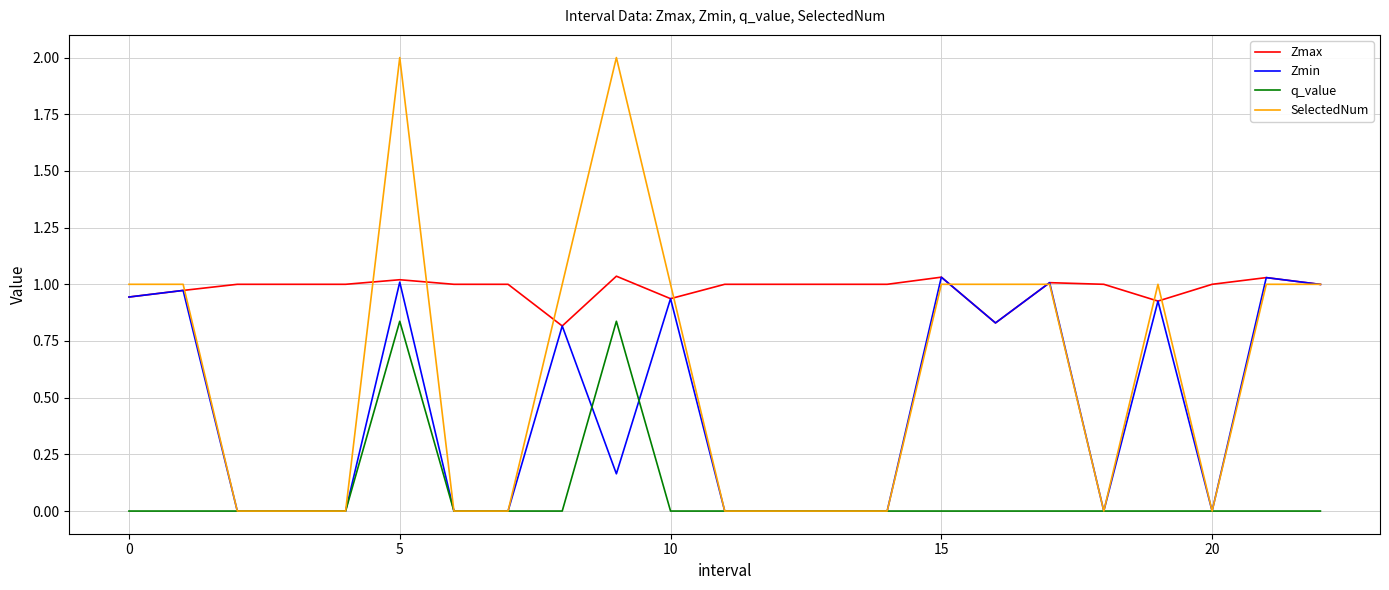

Which series has the largest range (max minus min)?

SelectedNum